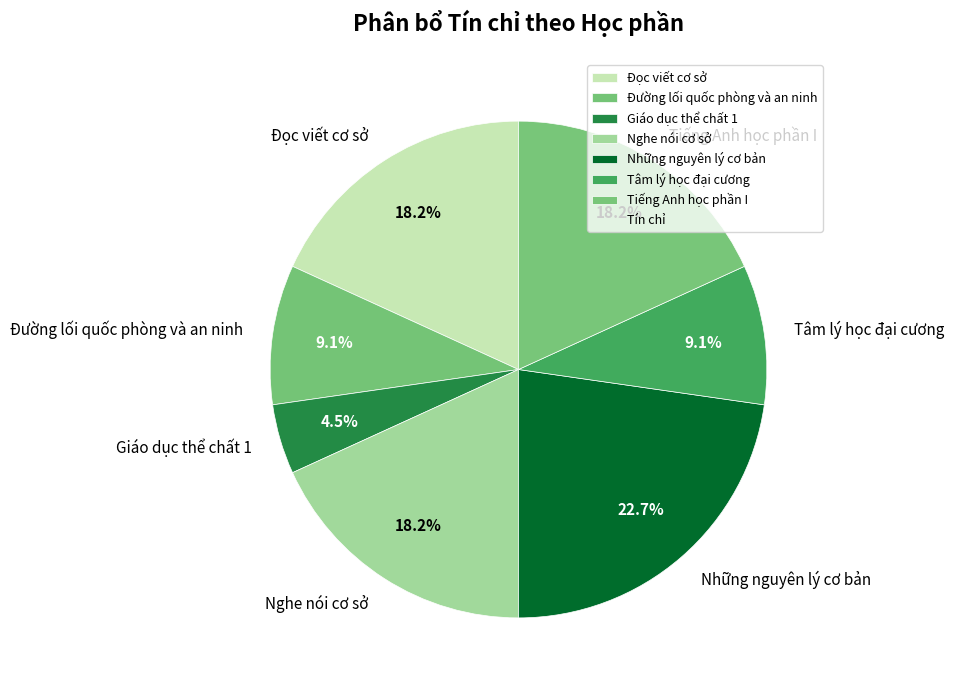

Is the sum of Nghe nói cơ sở and Giáo dục thể chất 1 greater than half?

No